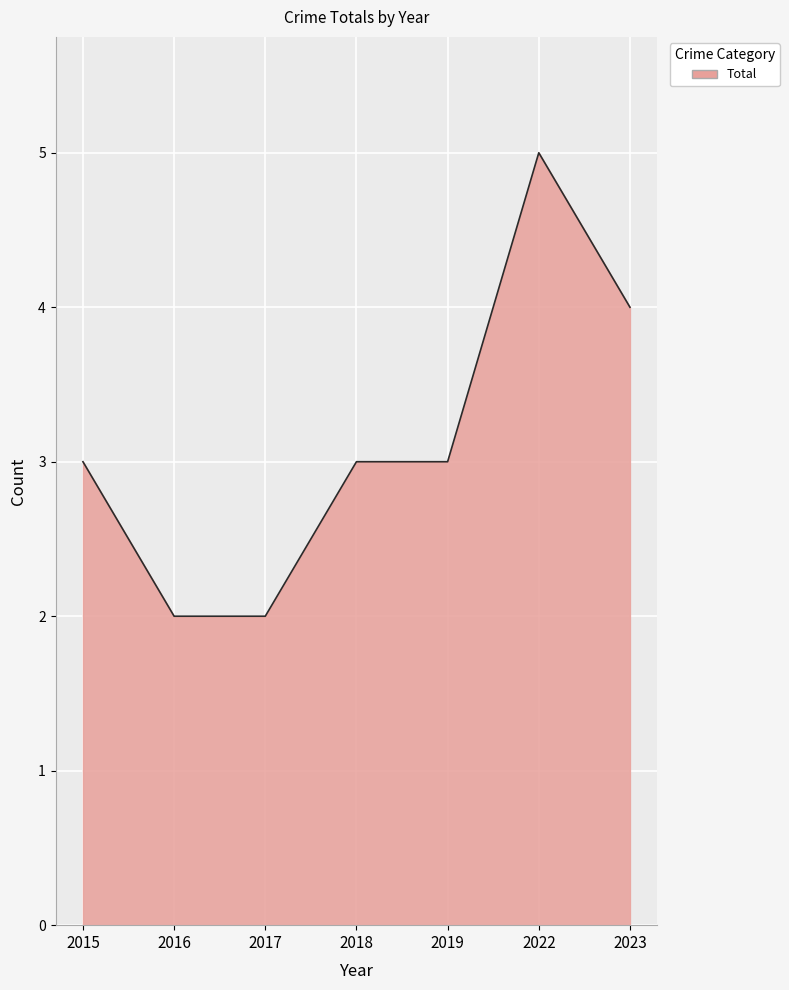

True or false: the data has more than 2 interior local peaks.

False